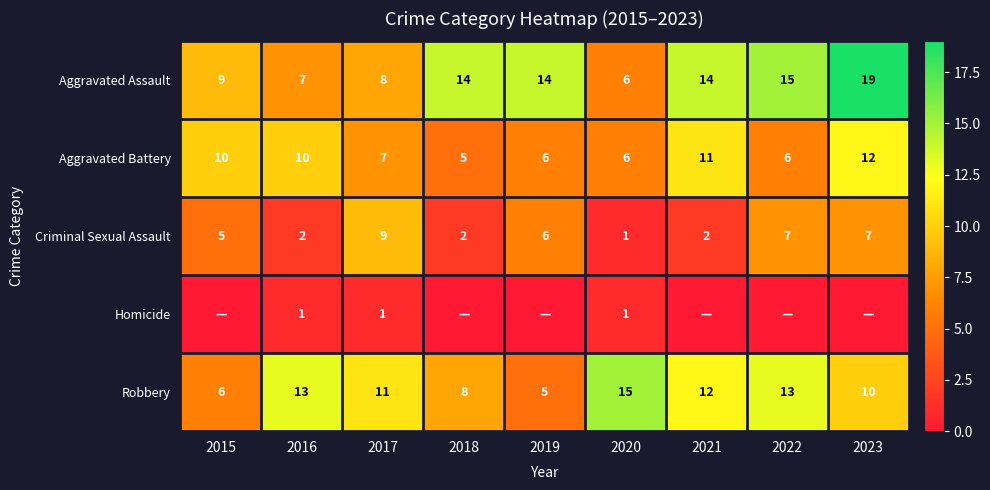

Read the Aggravated Assault value at 2021, to the nearest 5.

15